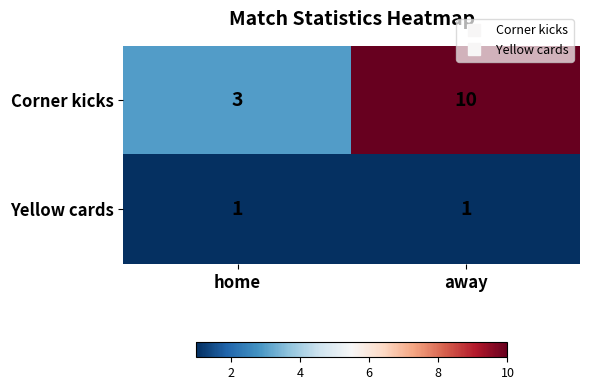

What is the spread (max minus min) of values at away?

9